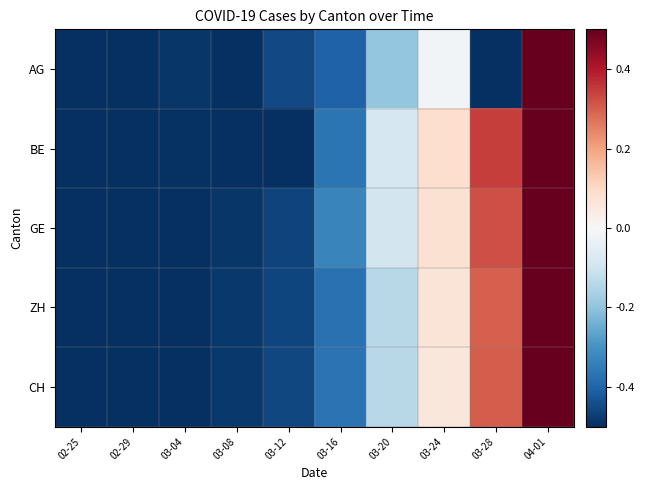

Between 02-29 and 03-24, which is larger?

03-24